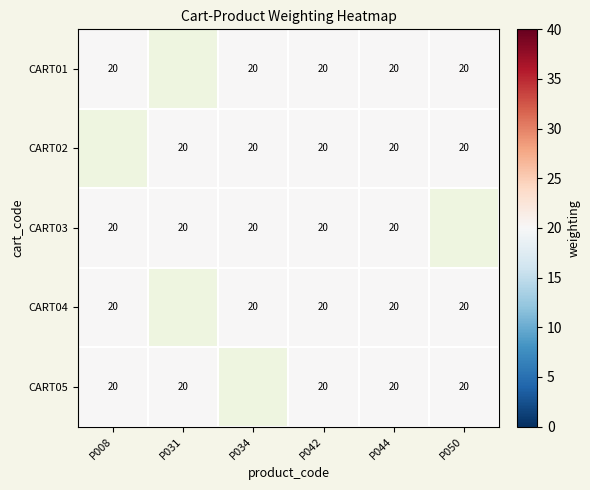

Rank the categories by CART01 value from highest to lowest.

P034, P044, P042, P008, P050